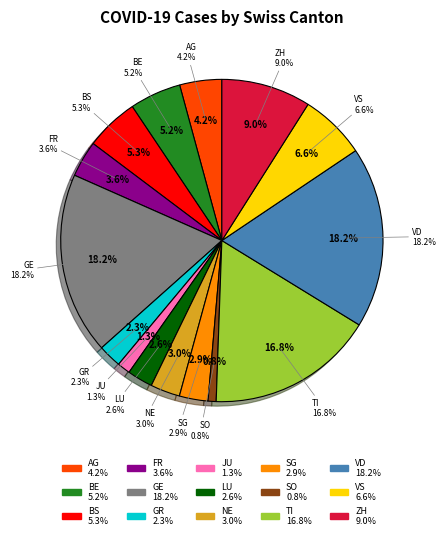

How many slices are in this pie chart?

15